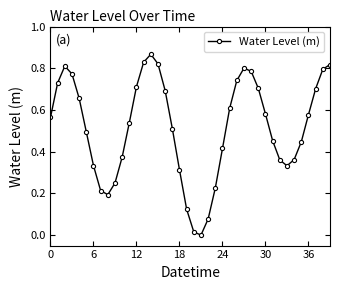

How many series are shown in this chart?

1